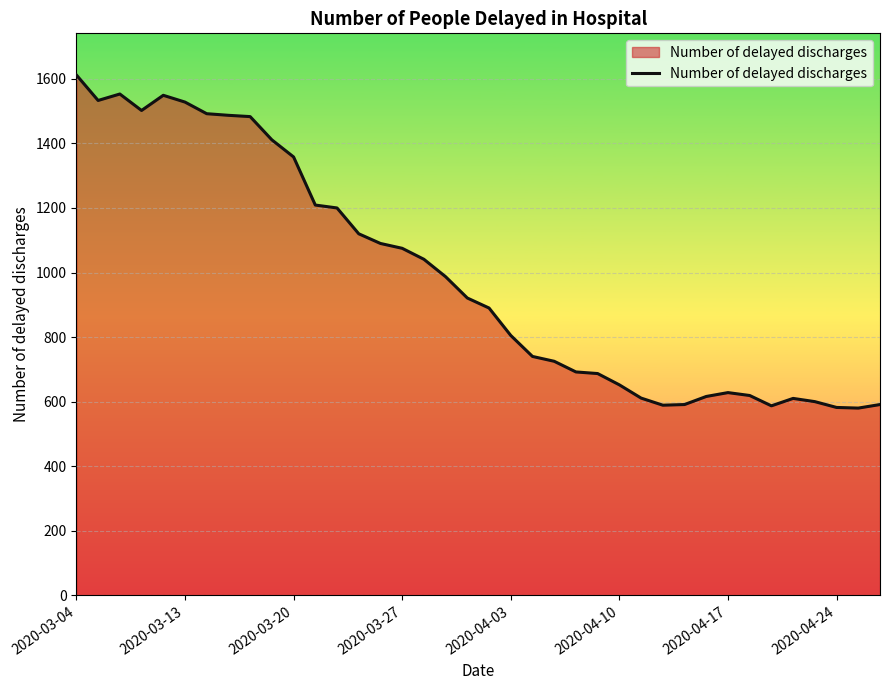

What is the difference between the maximum and minimum values?

1032